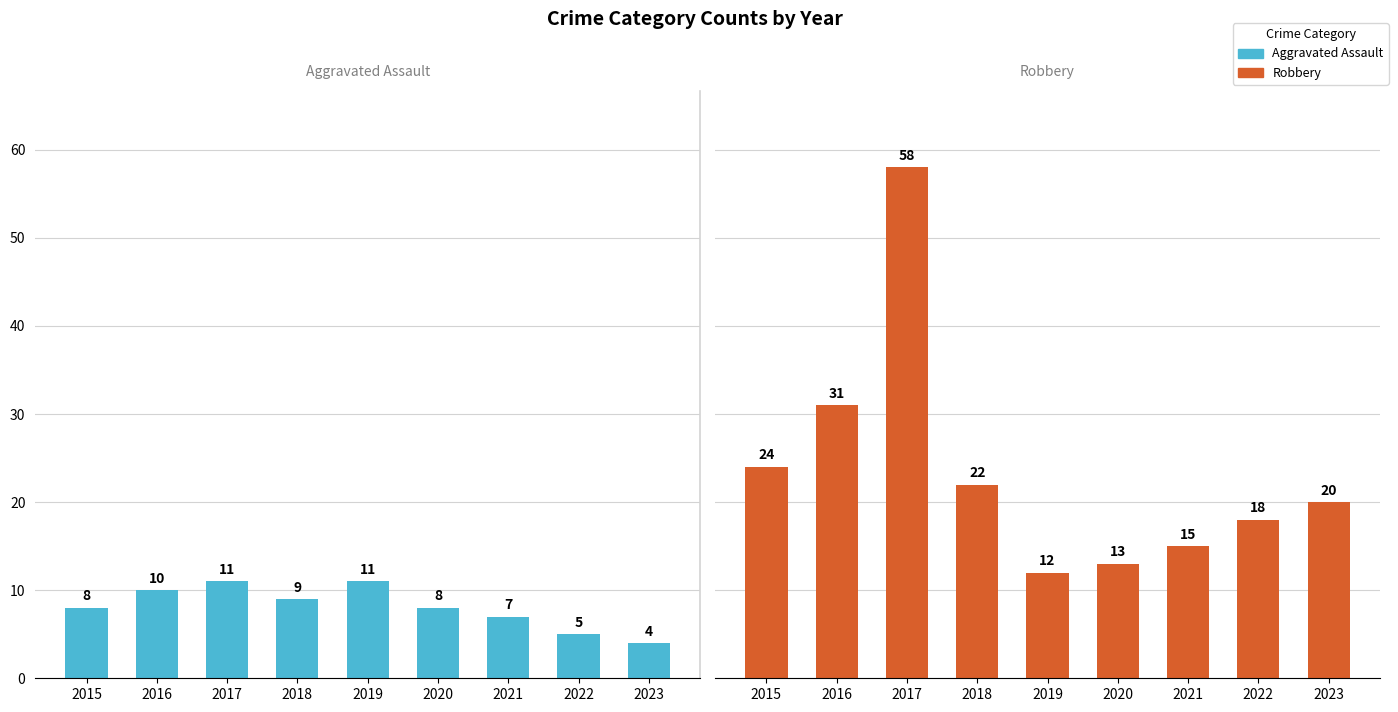

What is the average value of the Aggravated Assault series?

8